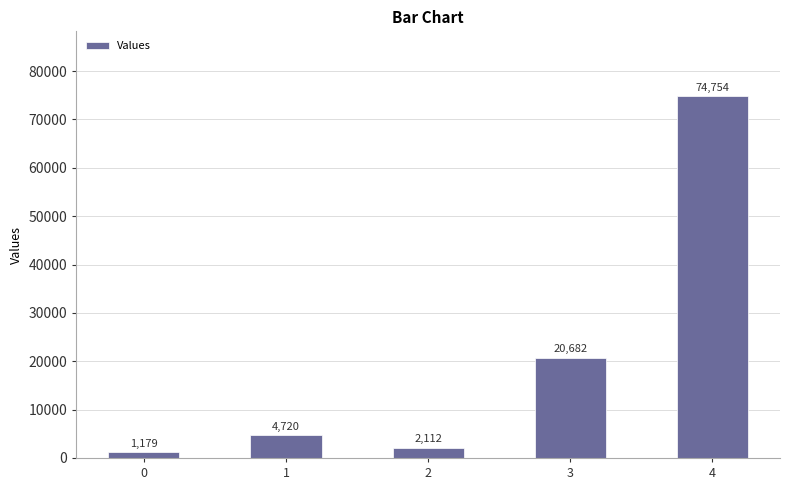

What value does the data have at 4, to the nearest 100?

74800